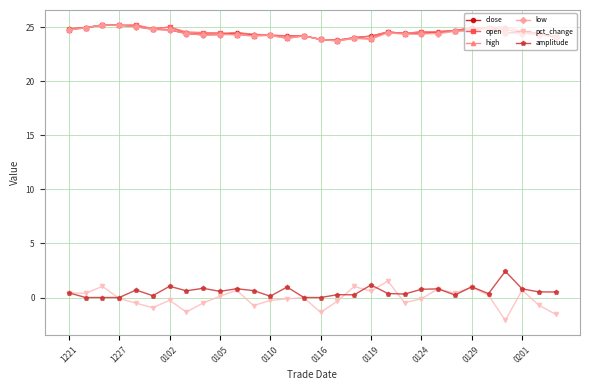

True or false: close and amplitude intersect in this chart.

False